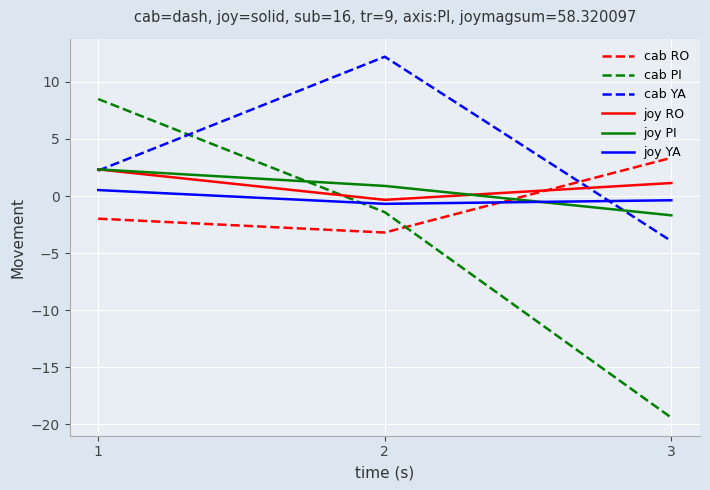

Which series has the widest spread of values?

cab PI